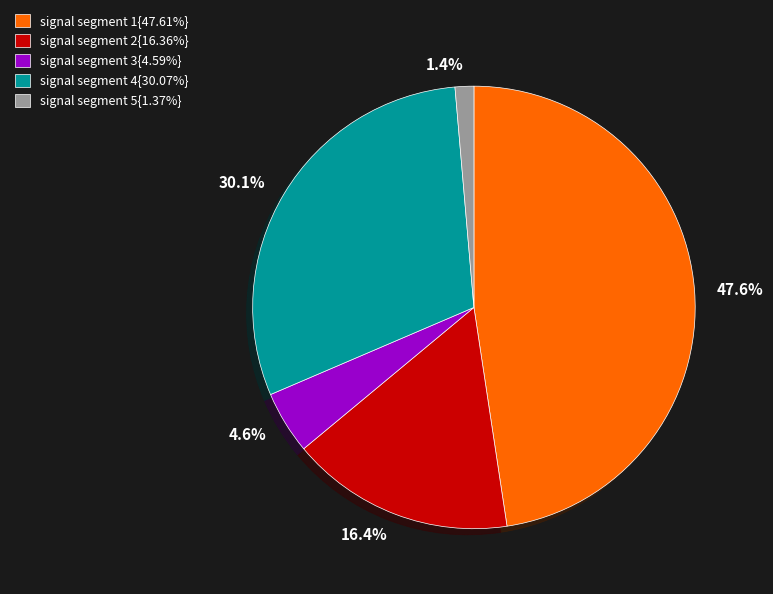

Does any single category account for the majority?

No